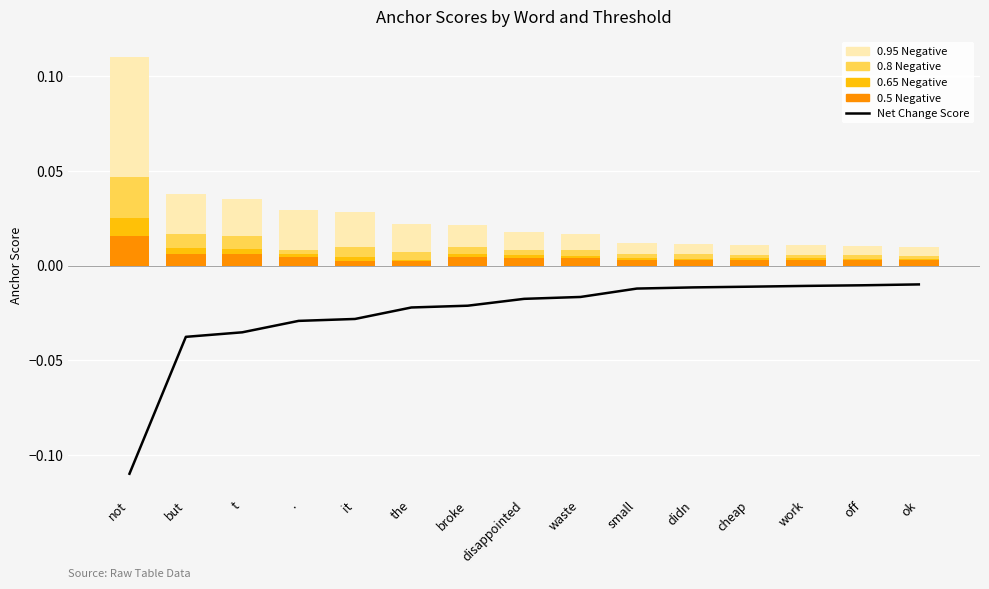

What is the maximum value shown in the chart?

0.1